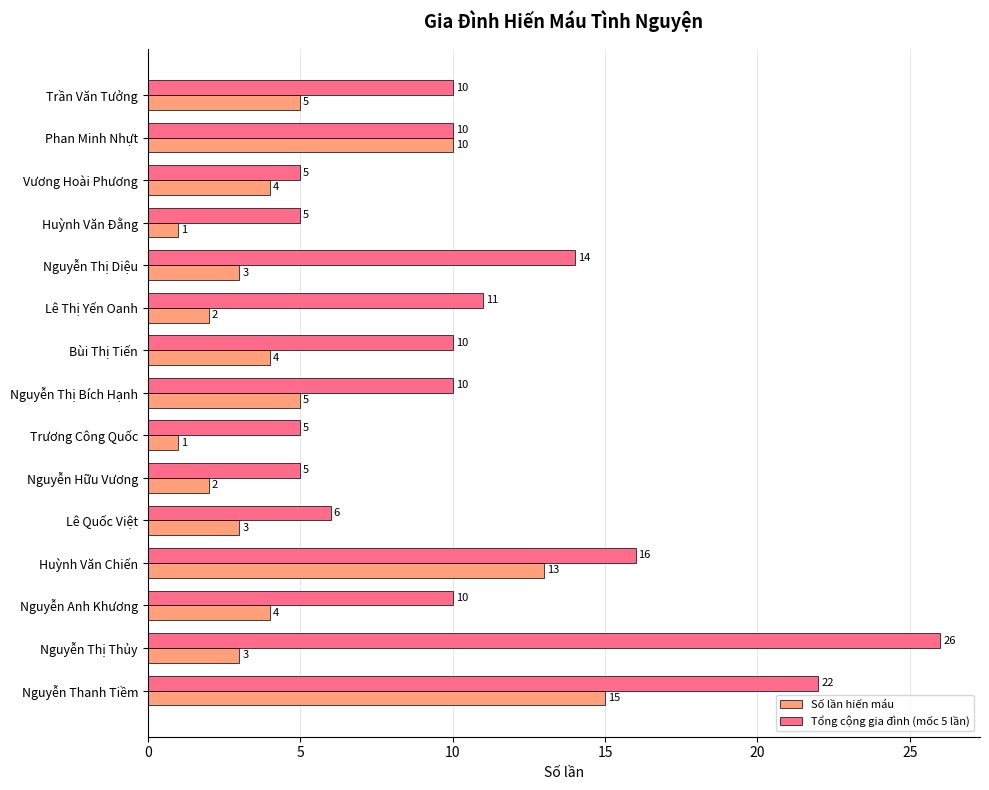

Which series changed the most between Nguyễn Hữu Vương and Nguyễn Thanh Tiềm?

Tổng cộng gia đình (mốc 5 lần)